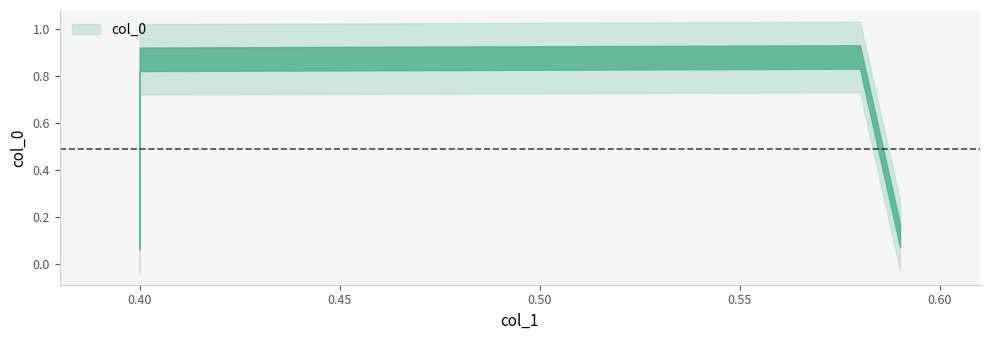

Is this an area chart (filled region under the line)?

No